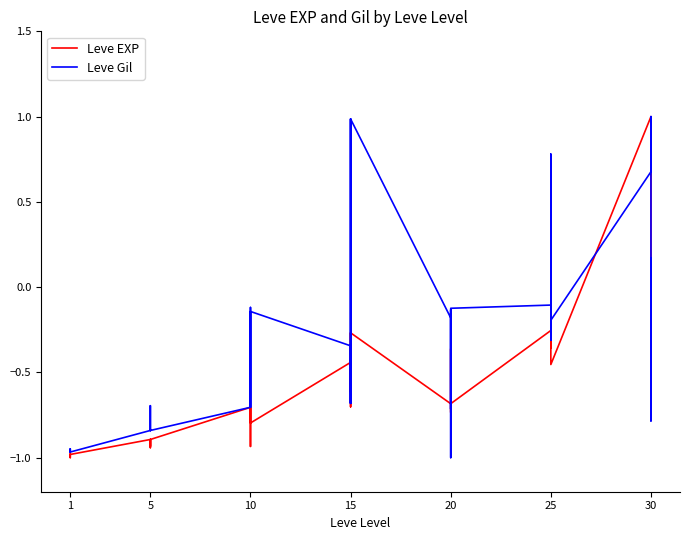

What is the greatest value displayed?

1.0